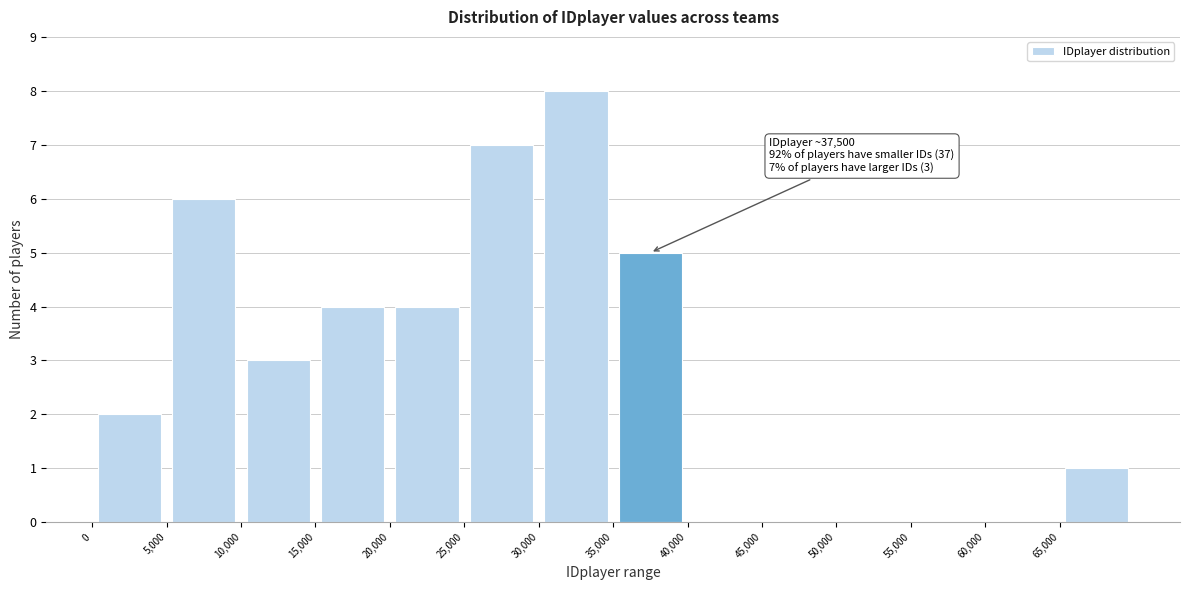

Which range on the x-axis has the tallest bar?

30000 to 35000